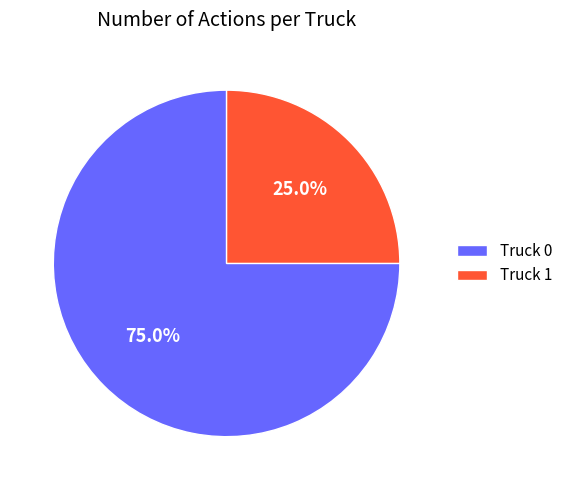

What is the largest slice in the pie chart?

Truck 0